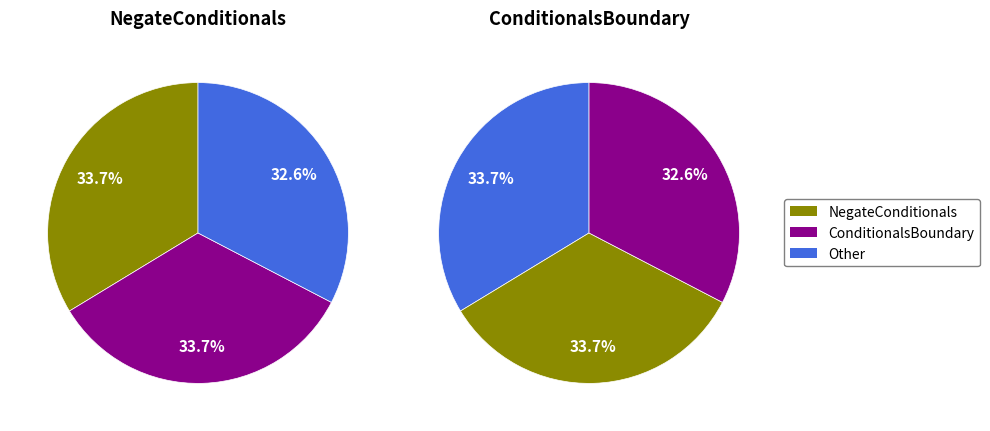

The NegateConditionals slice represents 34% of the pie. True or false?

True